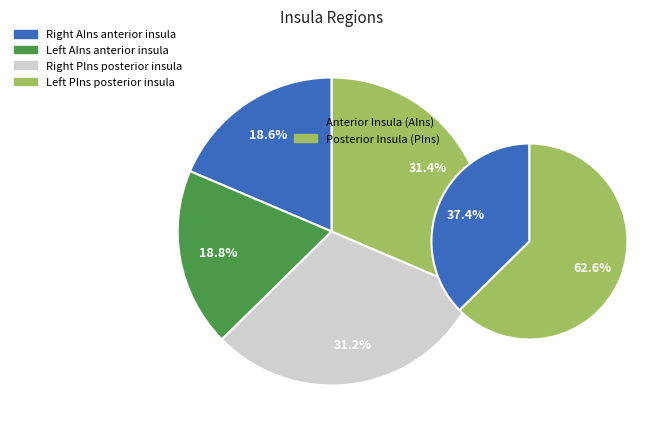

How many segments does this pie chart have?

4